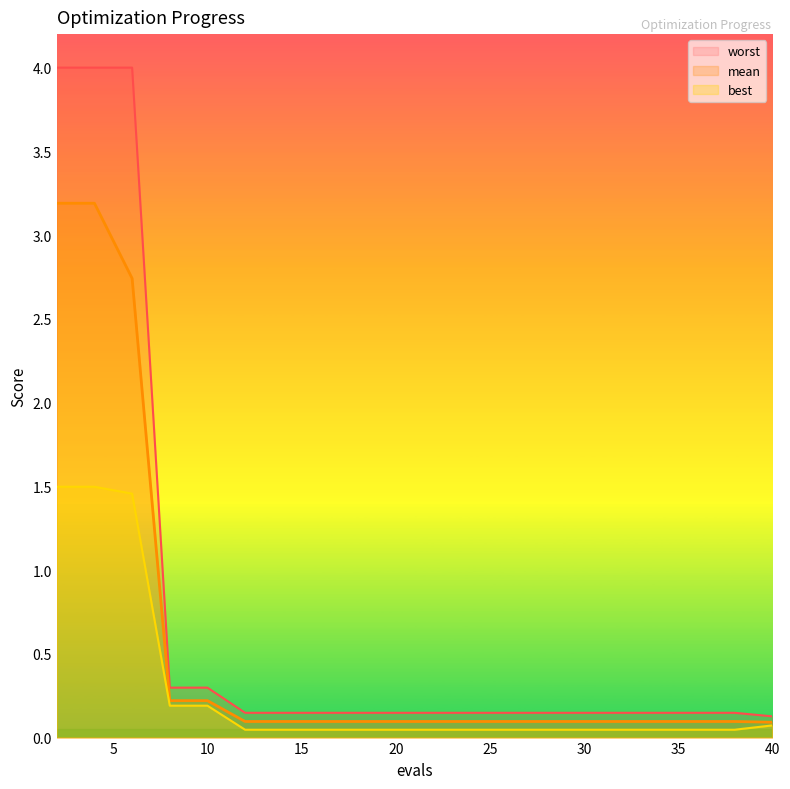

The value of worst at 4 is 4.0. True or false?

True